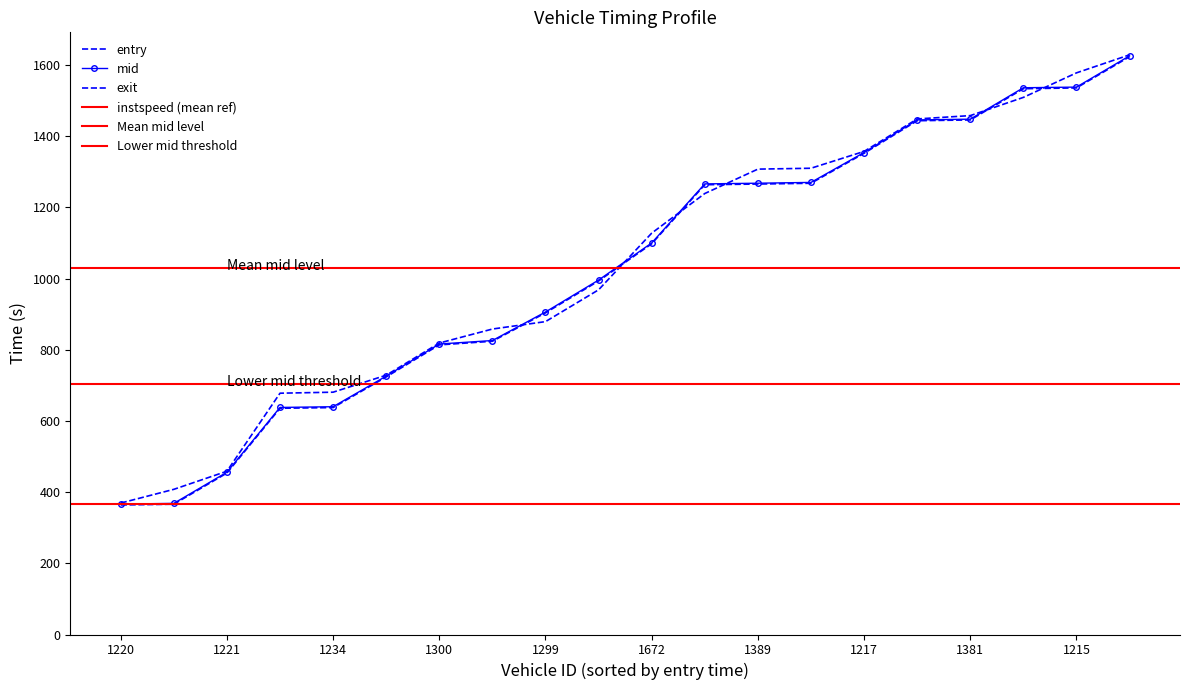

What is the value of the exit point at the 6th from the left?

728.6